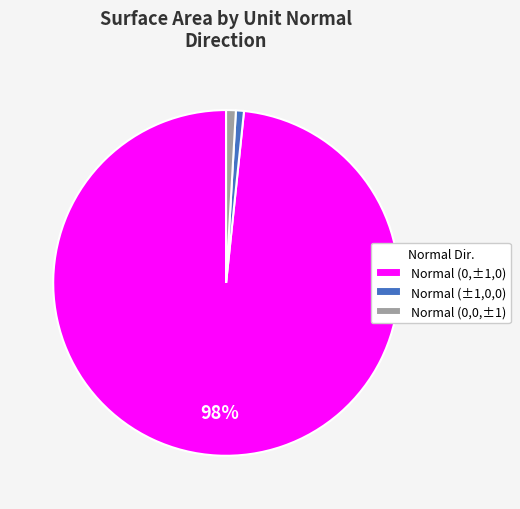

True or false: Normal (0,±1,0) accounts for 98% of the total.

True